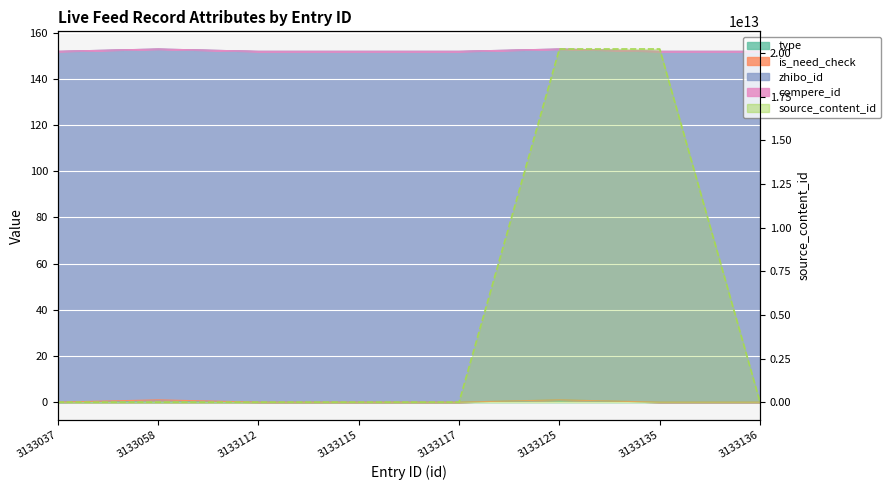

The chart shows a value of 0 at 3133115. True or false?

True